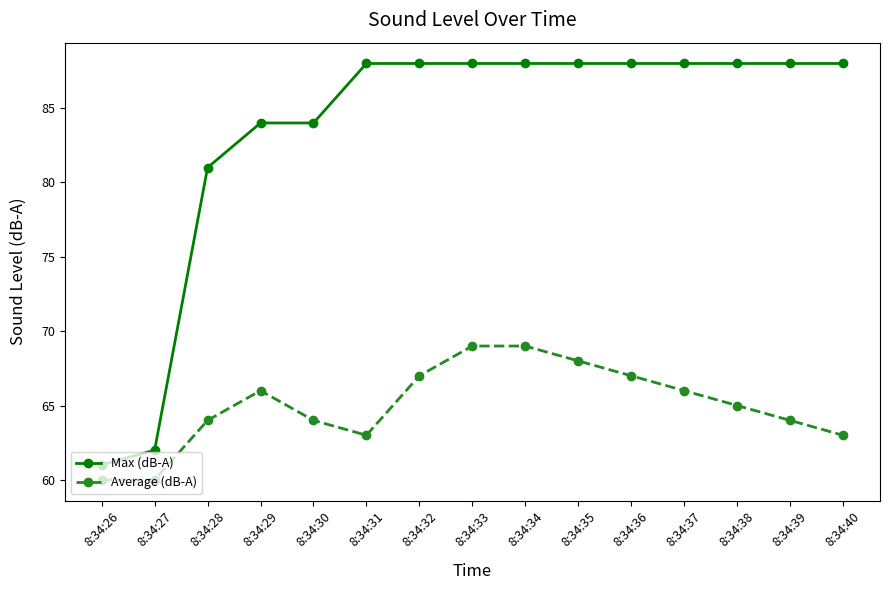

At how many categories does at least one series exceed 76?

13